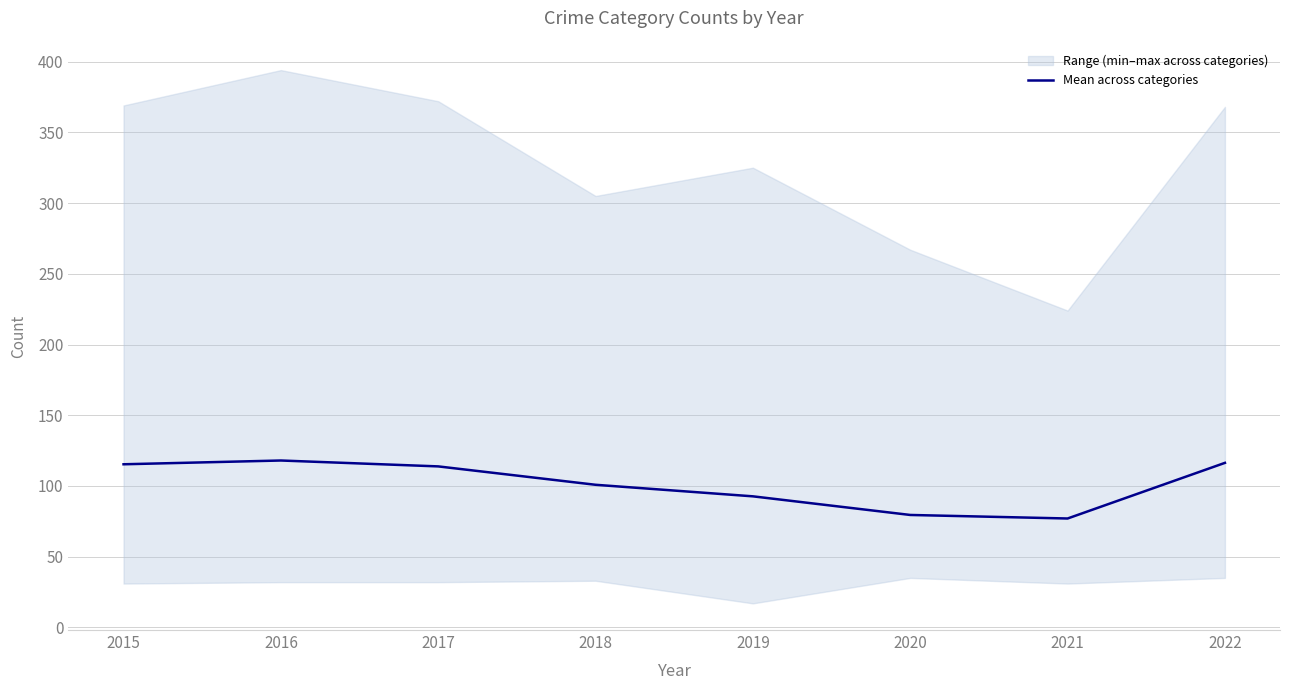

Rank the categories by value from lowest to highest.

2021, 2020, 2019, 2018, 2017, 2015, 2022, 2016